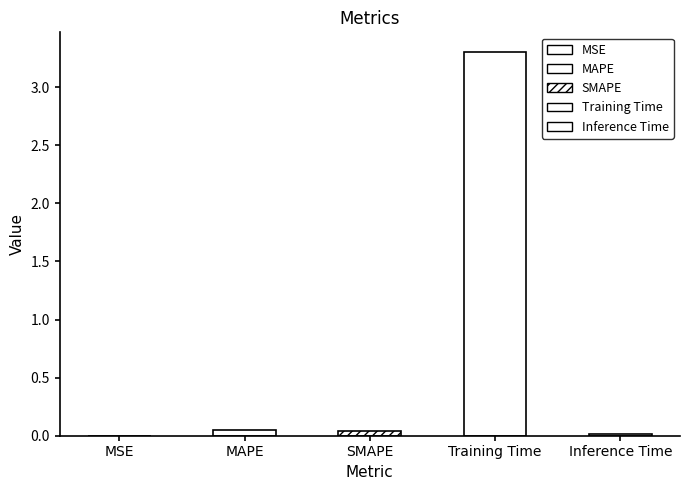

What is the label of the 2nd bar from the left?

MAPE